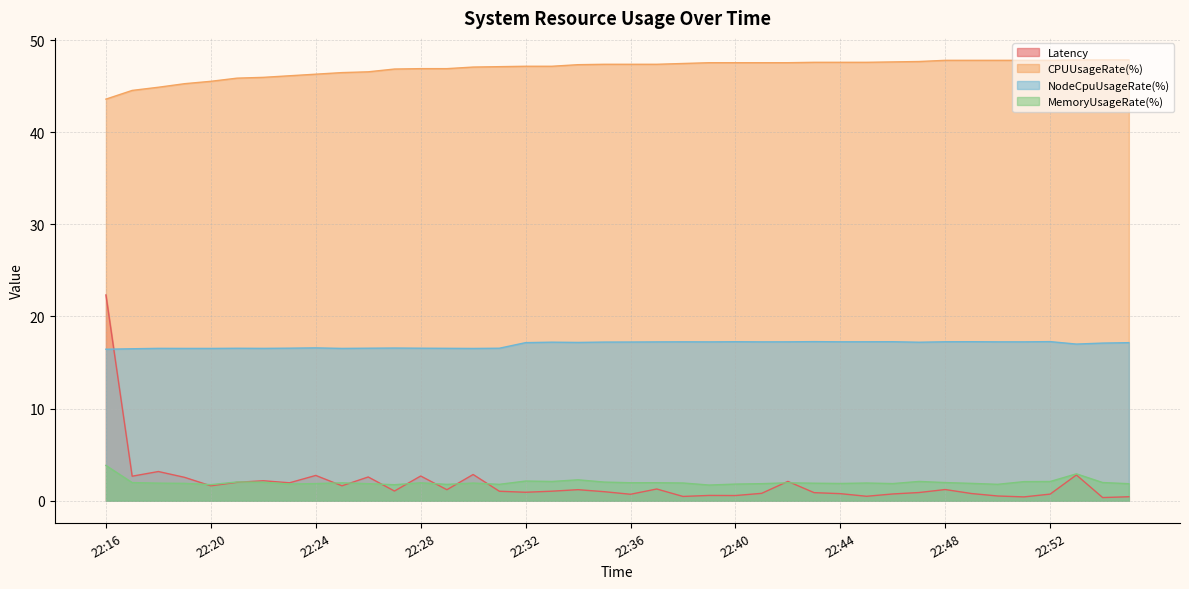

What are all the series names shown in the legend?

Latency, CPUUsageRate(%), NodeCpuUsageRate(%), MemoryUsageRate(%)